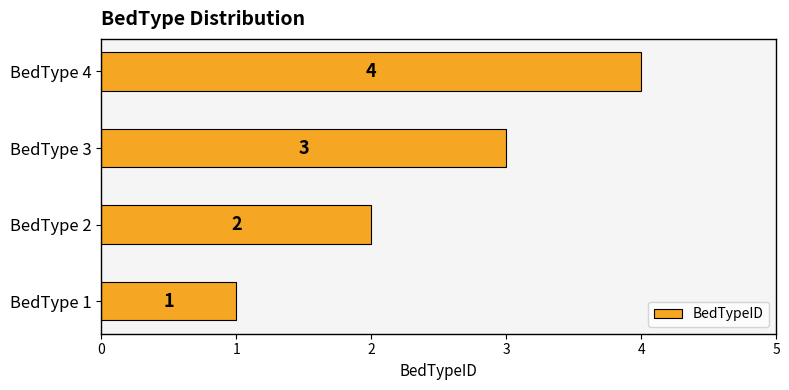

Which category has the highest value across all series?

BedType 4